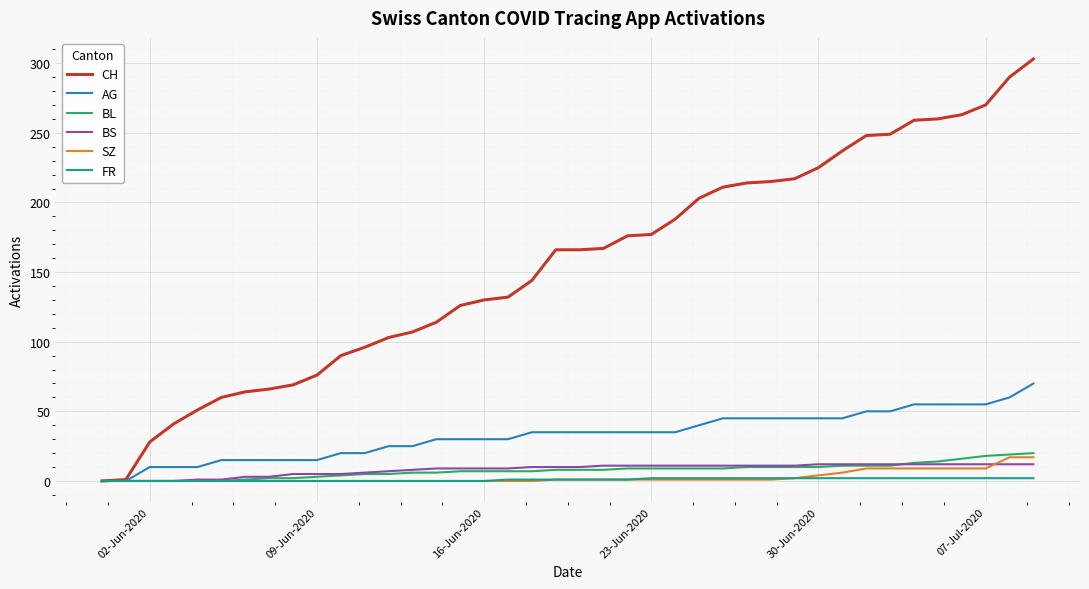

What is the difference between the maximum and second lowest values in the BS series?

12